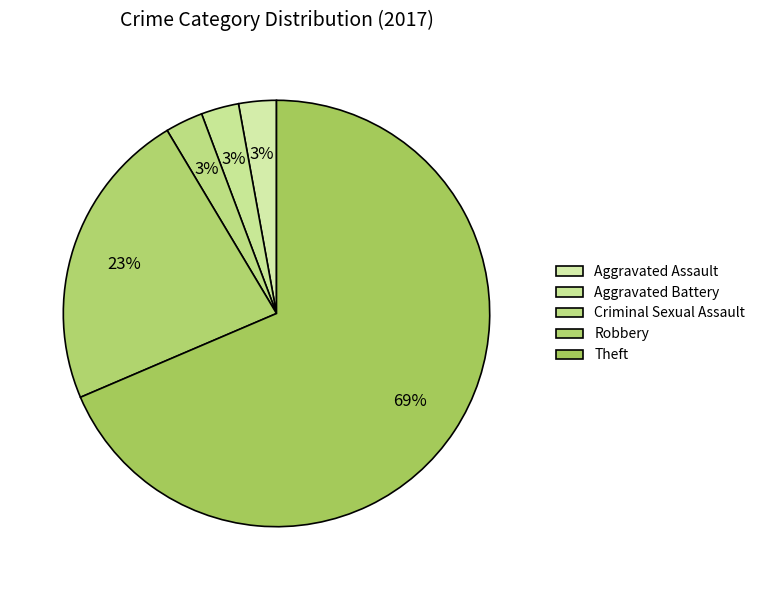

Is it true that Theft is 69% of the pie?

True